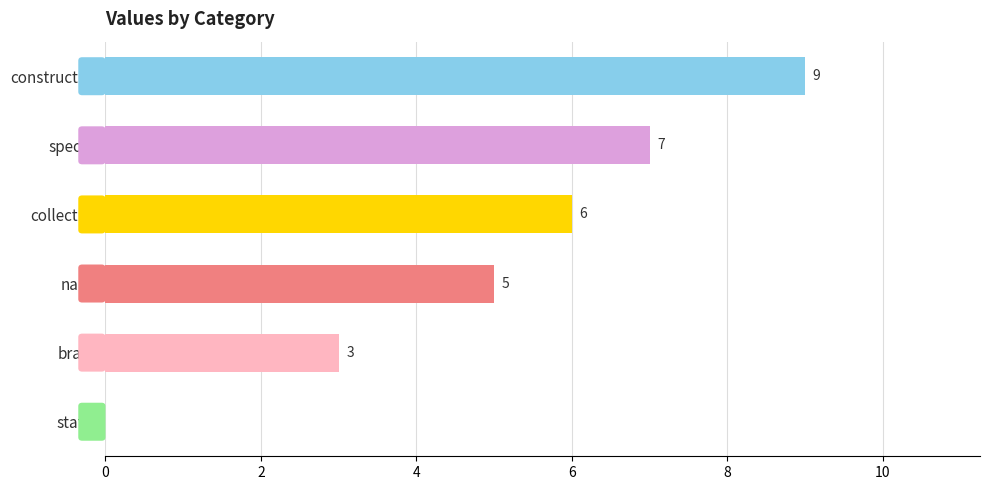

What is the sum of all values?

30